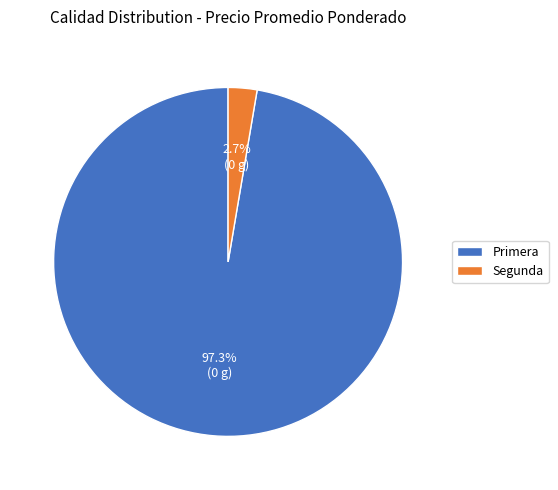

Does any single category account for the majority?

Yes